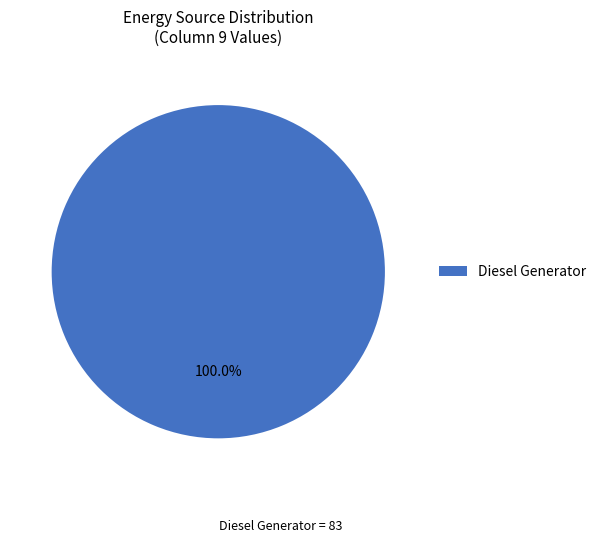

Rank the categories by value from lowest to highest.

Diesel Generator